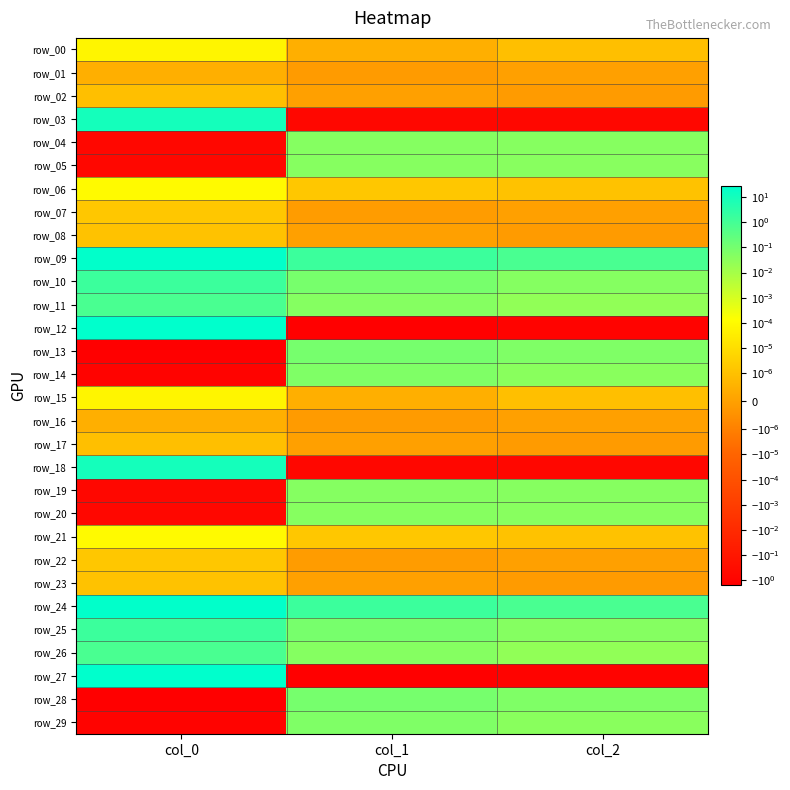

Which series changed the most between col_0 and col_1?

row_27